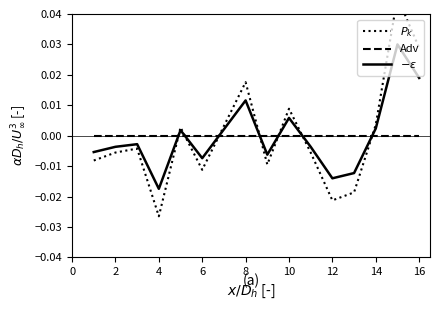

At 0, list the series in order from smallest to largest.

$P_k$, $-\epsilon$, Adv